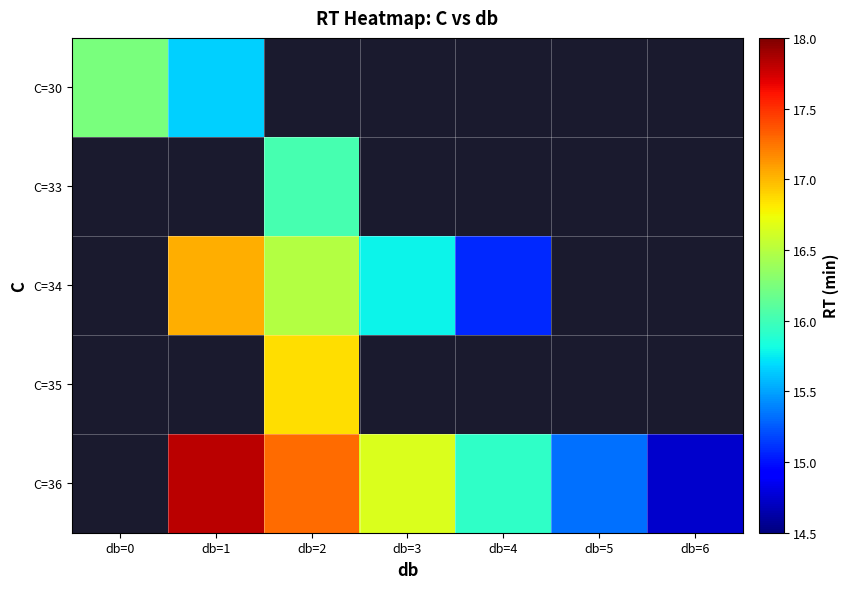

What is the approximate value of C=34 at db=3?

15.8